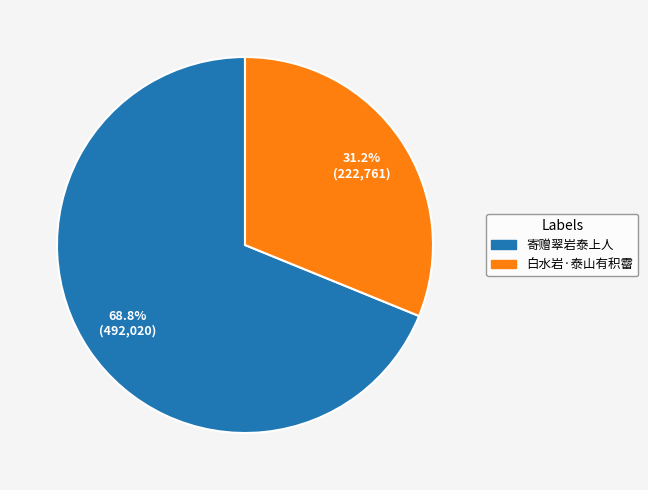

What percentage do 白水岩·泰山有积霤 and 寄赠翠岩泰上人 together represent?

100.0%